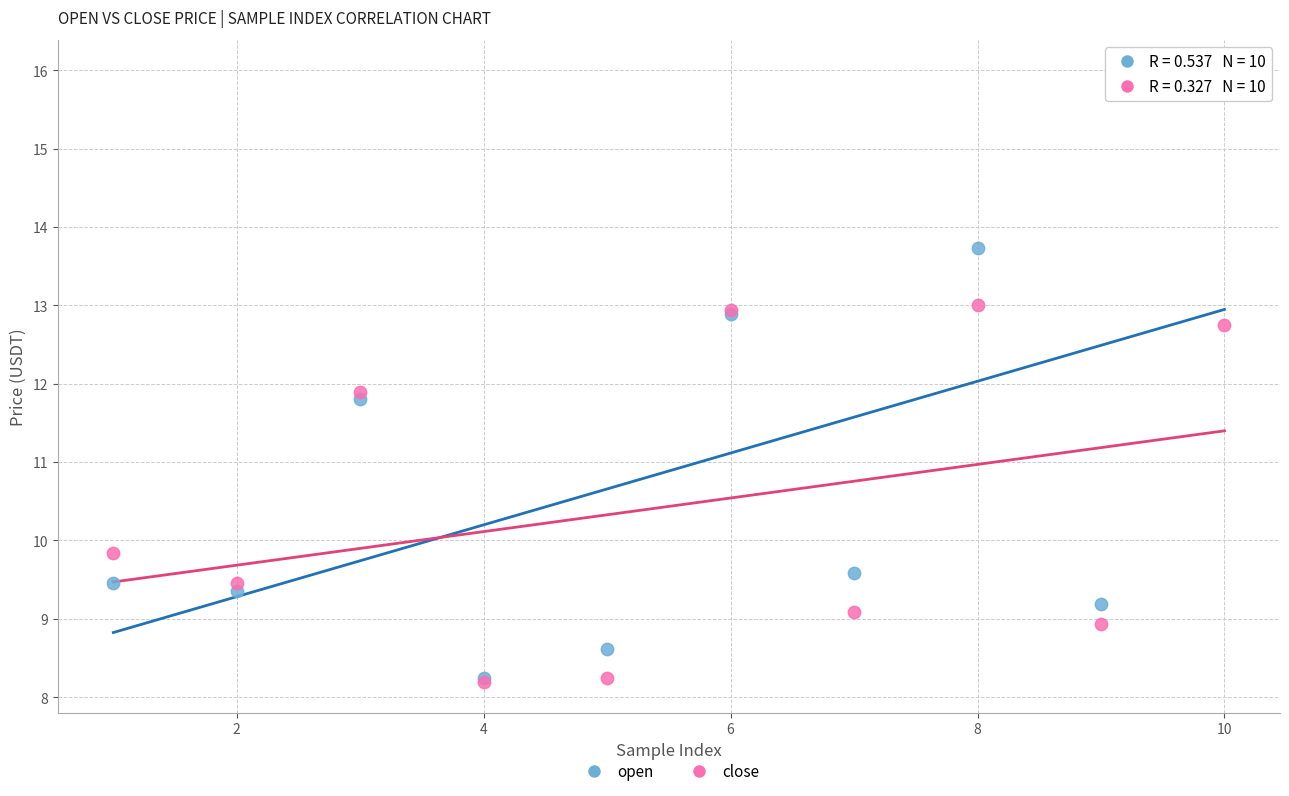

Which series has the widest spread of Y values?

open